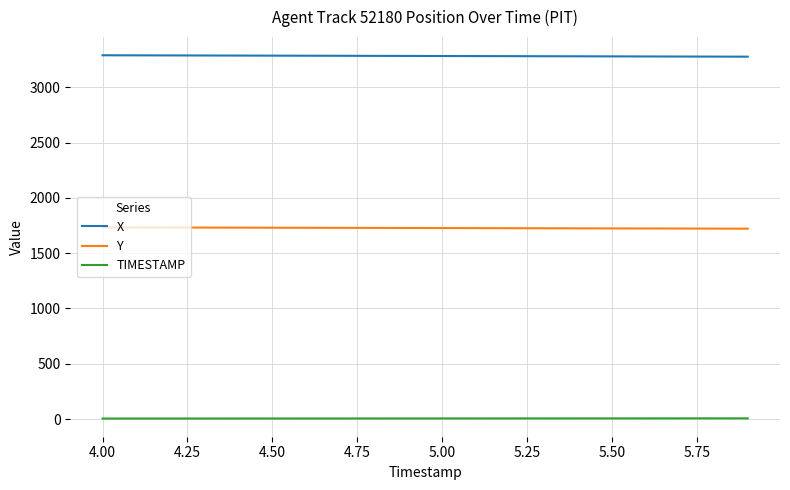

What is the sum of all X values?

65650.8